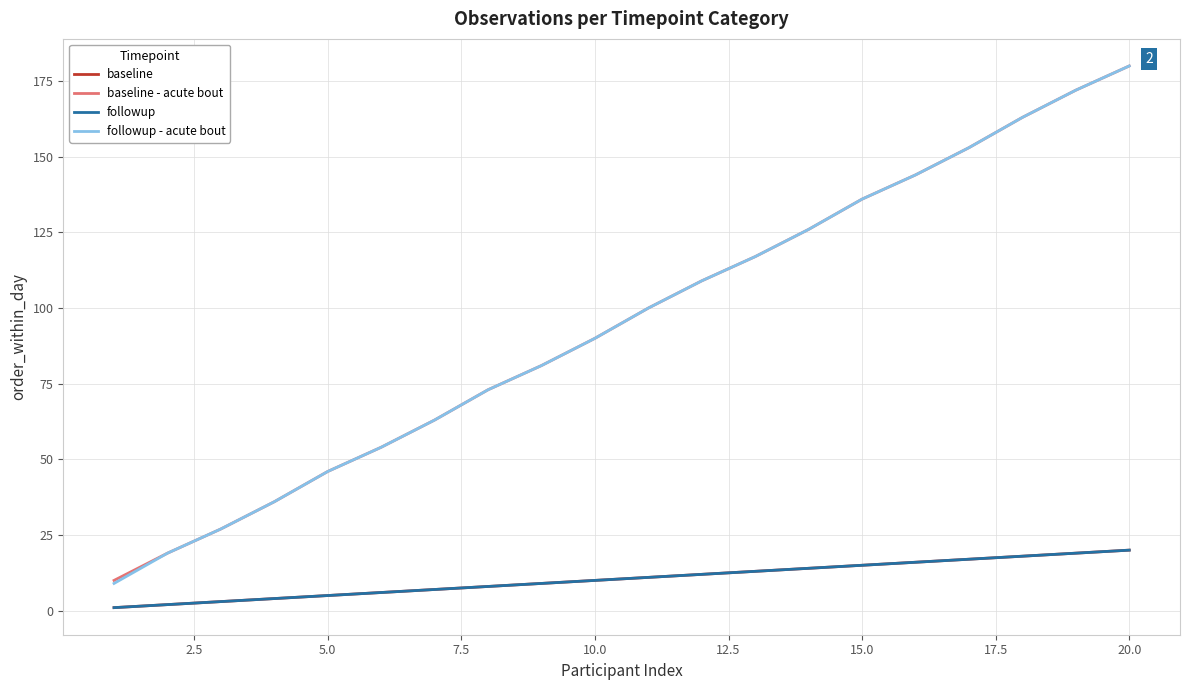

Does the chart display data point markers on the line(s)?

No